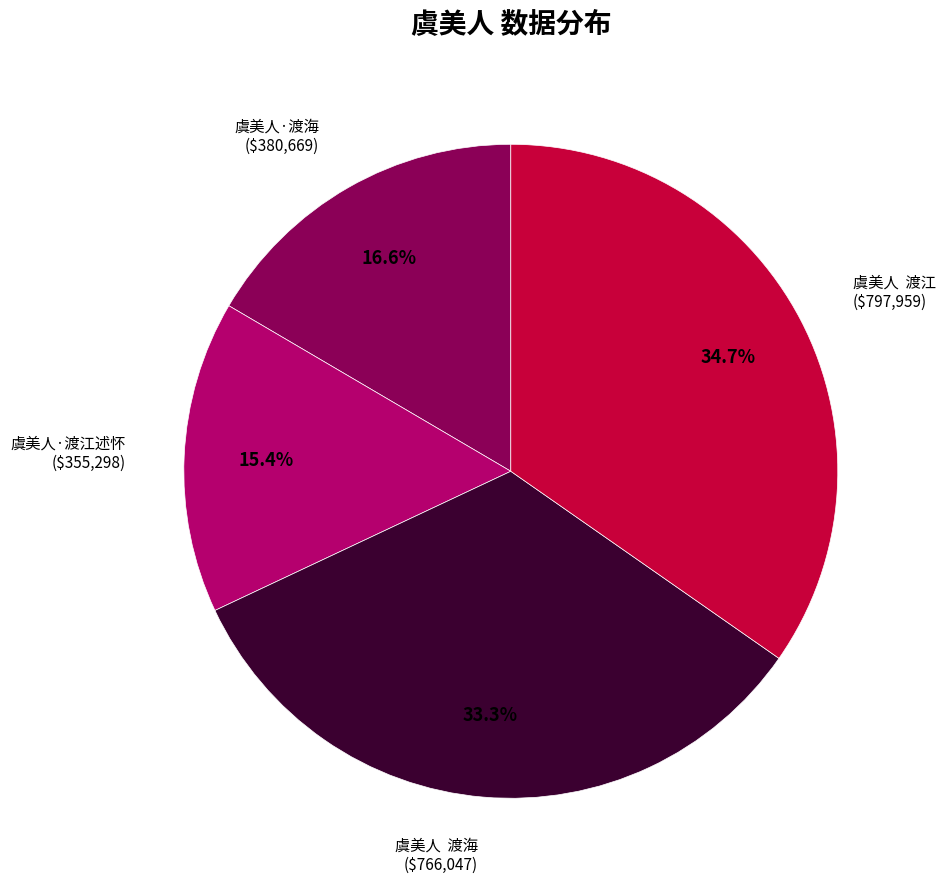

Which has a higher value, 虞美人 渡海 or 虞美人·渡海?

虞美人 渡海